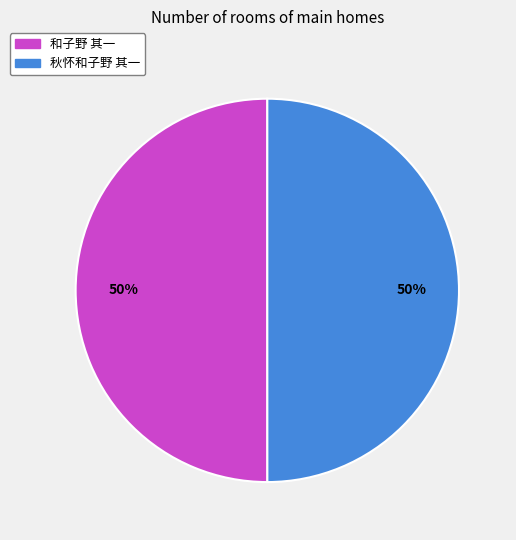

Combined, do 秋怀和子野 其一 and 和子野 其一 account for over 50%?

Yes